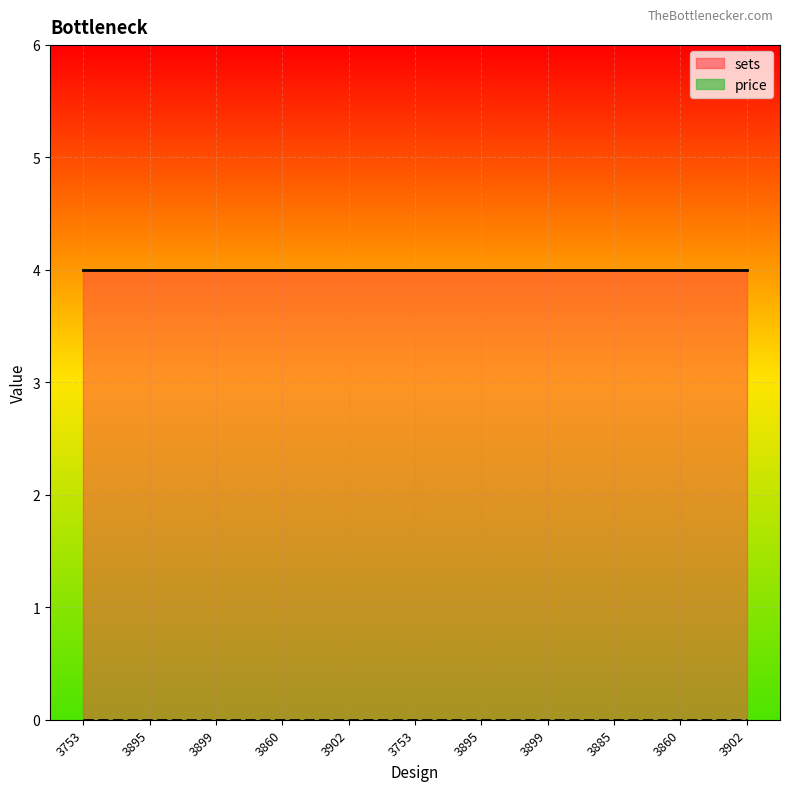

Which series has the largest total across all categories?

sets